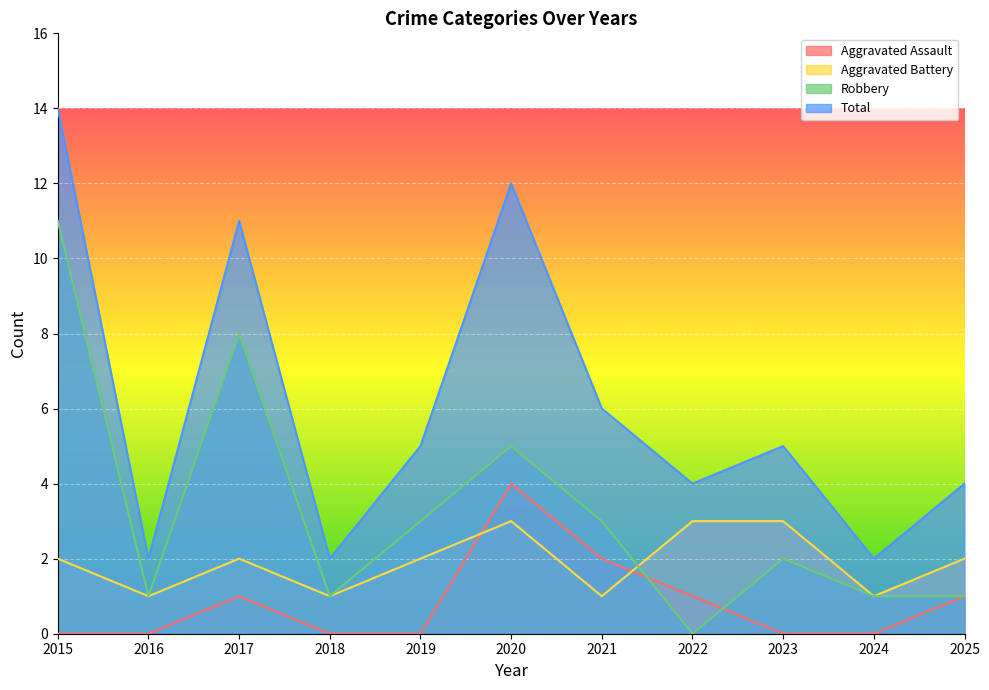

How many data points does each series have?

11